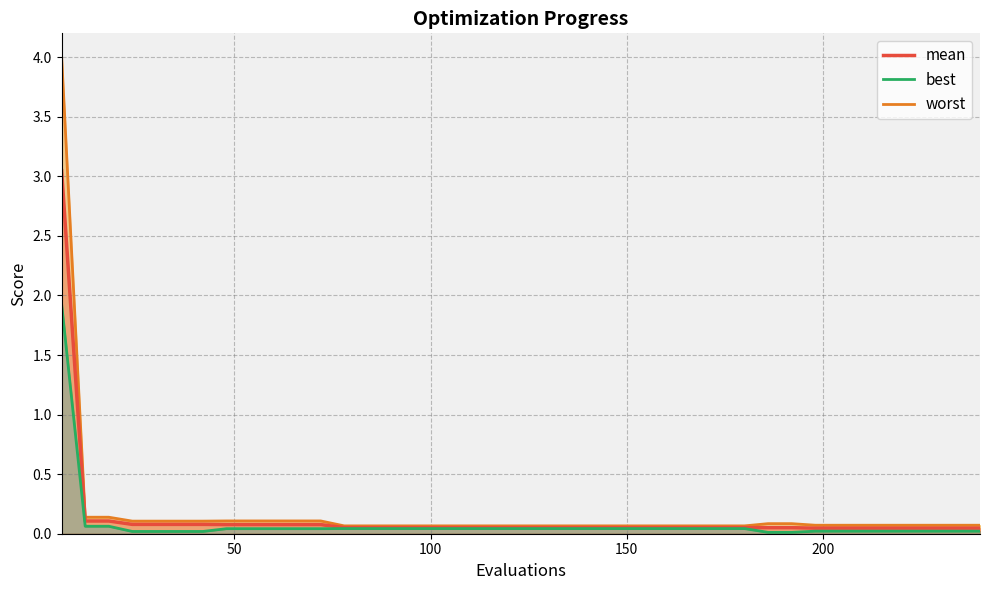

Read the mean value at 120.

0.1